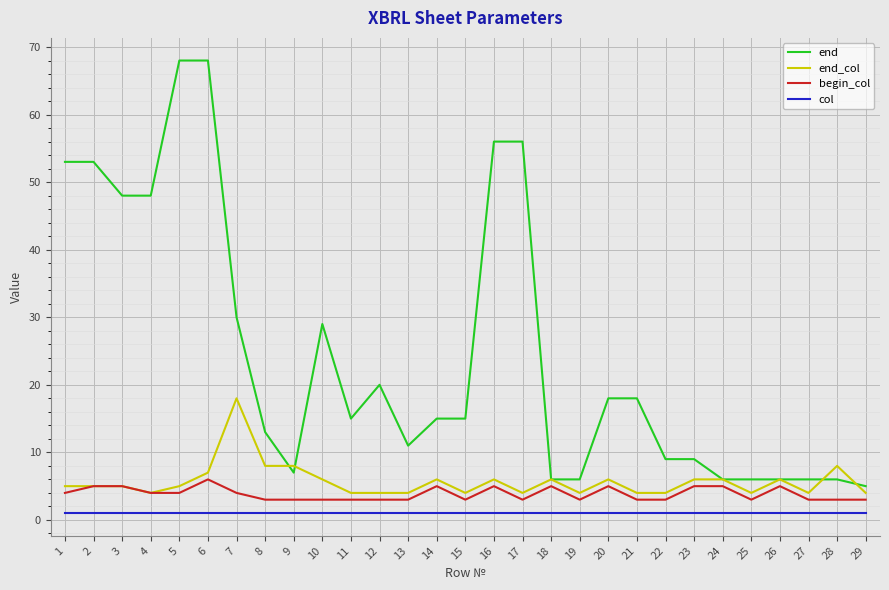

List the series in order of their peak value, highest first.

end, end_col, begin_col, col